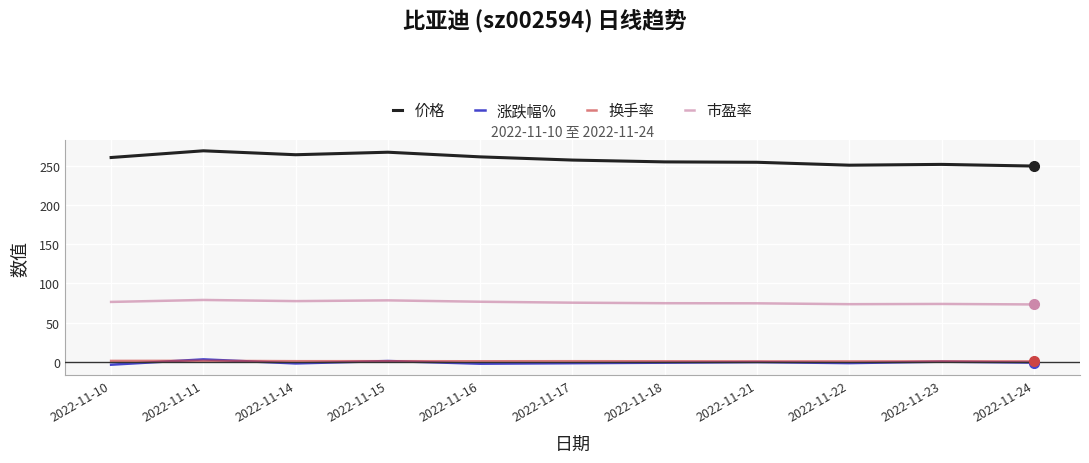

How many lines are shown in the chart?

4